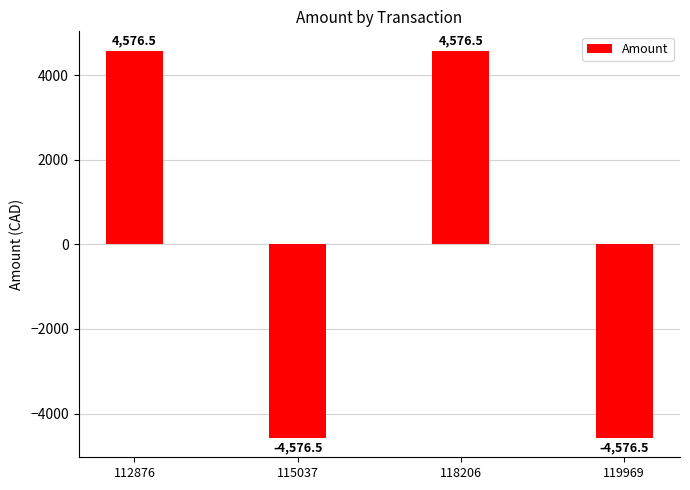

At which label does the data first exceed 4576?

112876